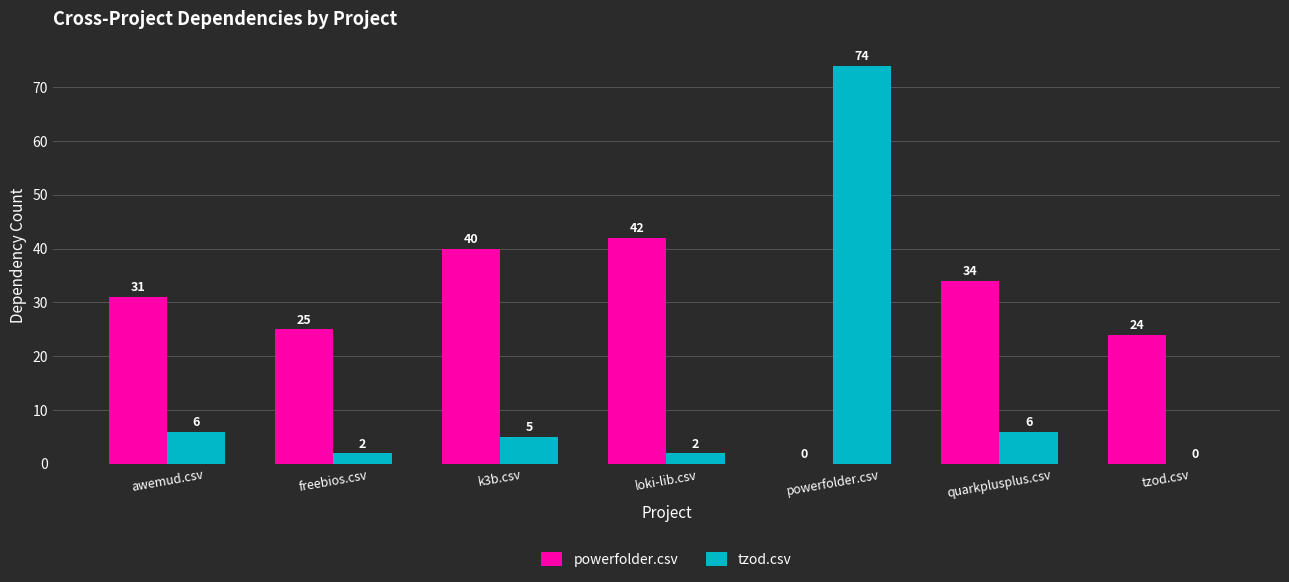

Which series has the largest range (max minus min)?

tzod.csv